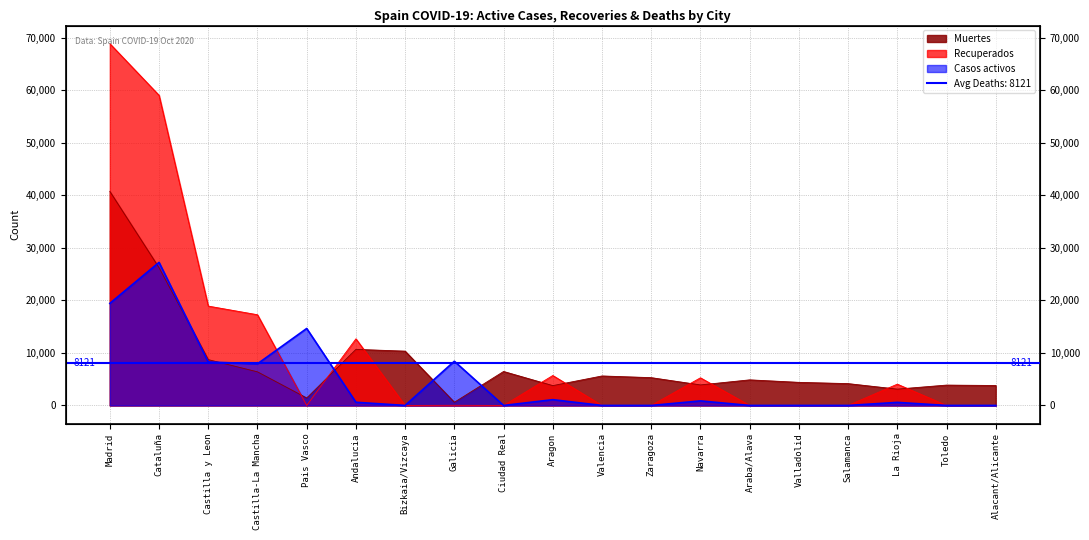

At which category does Casos activos reach its first local valley?

Castilla-La Mancha